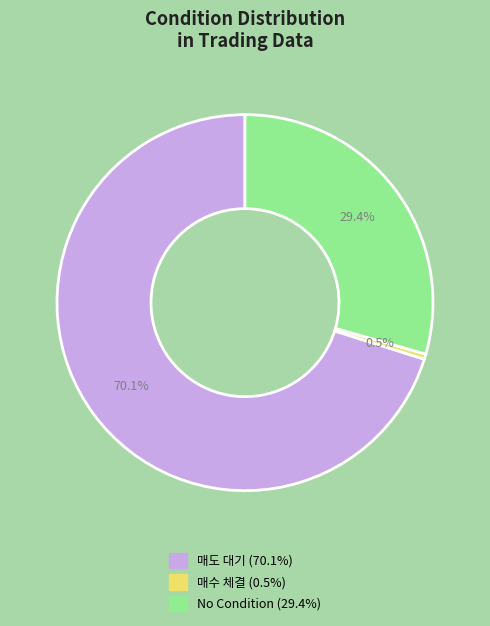

To the nearest percent, what is the average slice percentage?

33%